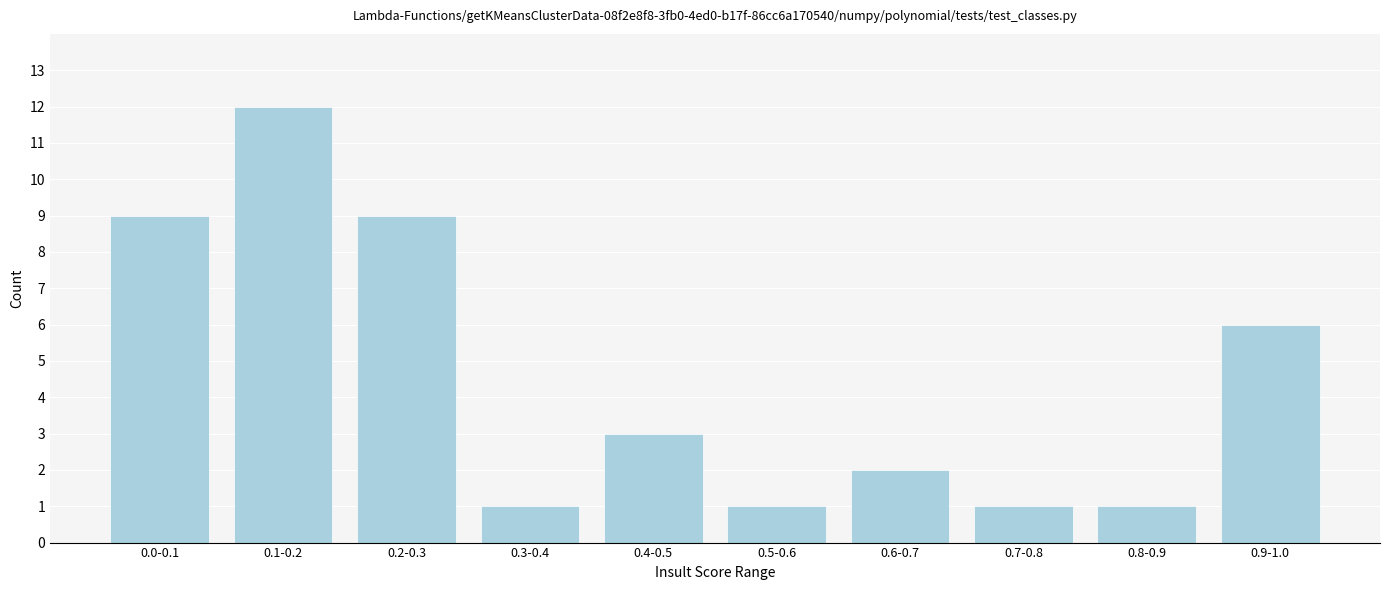

Reading left to right, transcribe all the data shown in this chart.

0.0-0.1=9	0.1-0.2=12	0.2-0.3=9	0.3-0.4=1	0.4-0.5=3	0.5-0.6=1	0.6-0.7=2	0.7-0.8=1	0.8-0.9=1	0.9-1.0=6